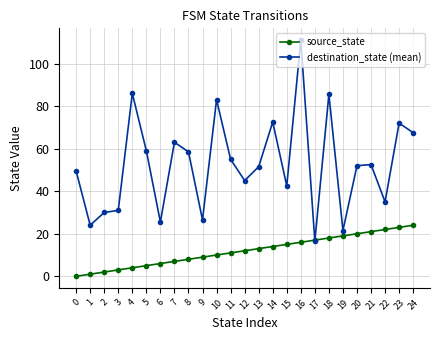

At how many categories does at least one series exceed 0?

25